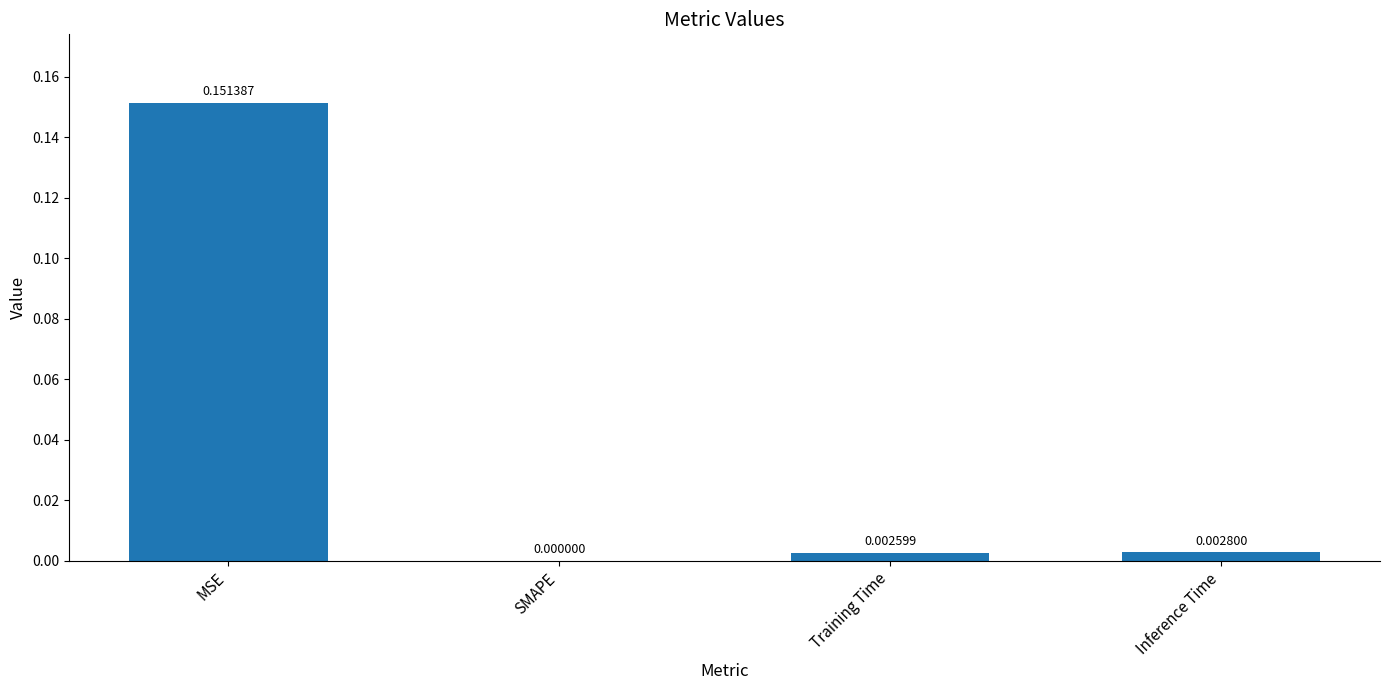

Between Inference Time and MSE, which is larger?

MSE